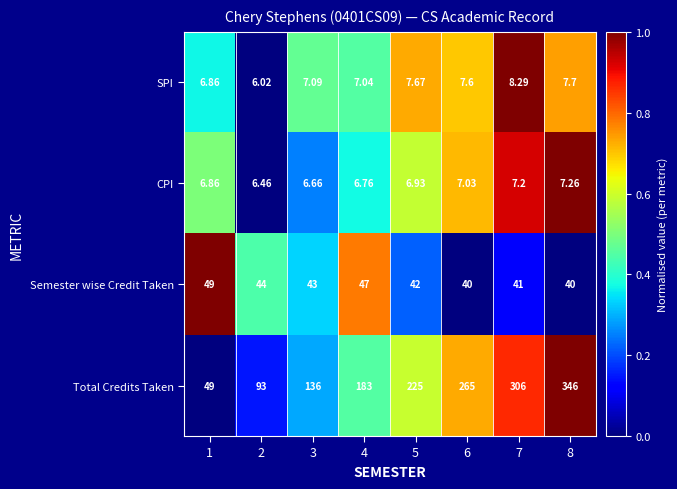

List the series in order of their peak value, highest first.

Total Credits Taken, Semester wise Credit Taken, SPI, CPI